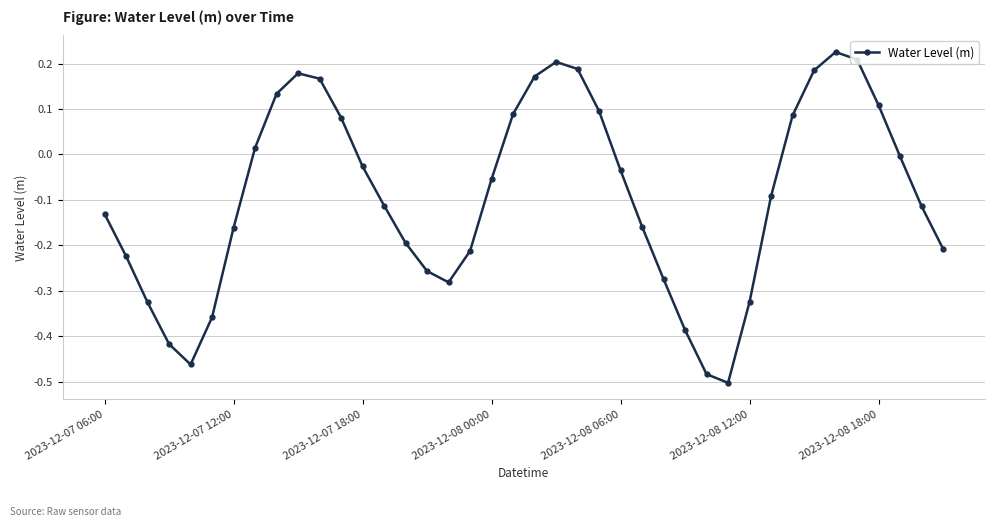

What is the sum of all values?

-3.7